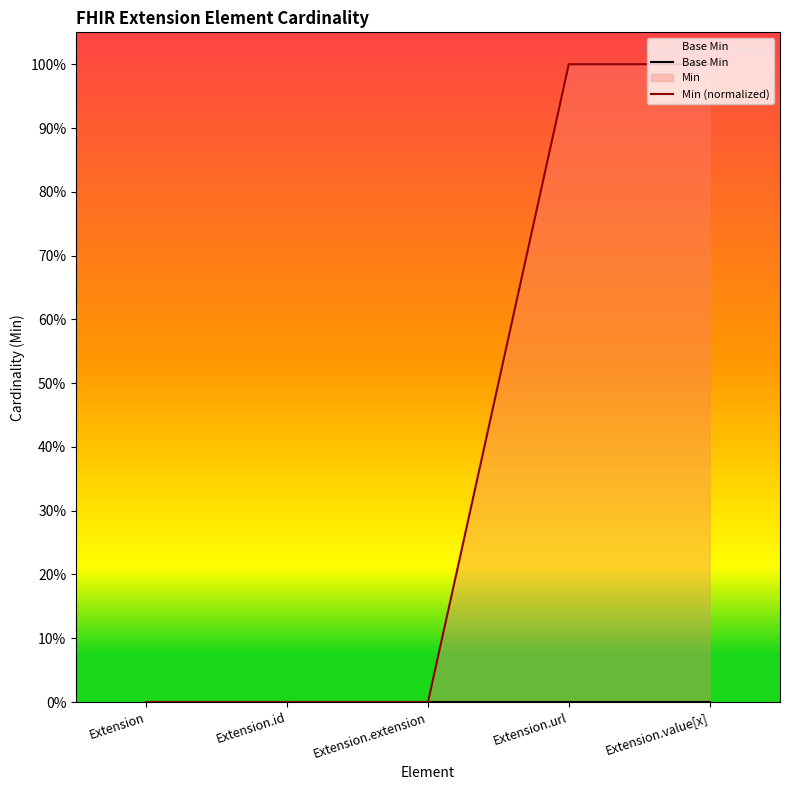

The value of Min (normalized) at Extension.id is -1. True or false?

False